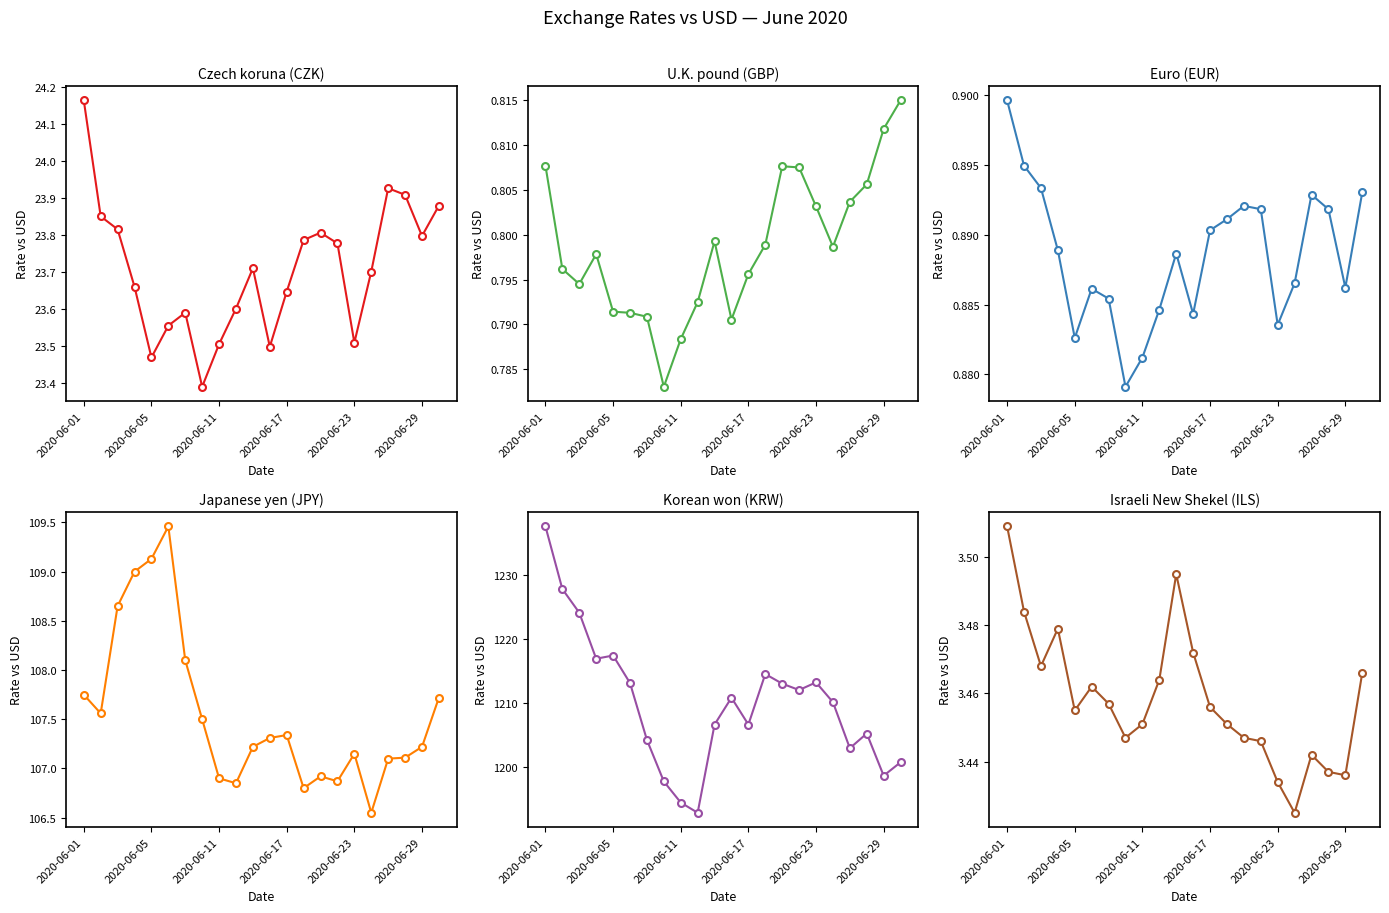

At which category is the sum across all series the highest?

2020-06-01